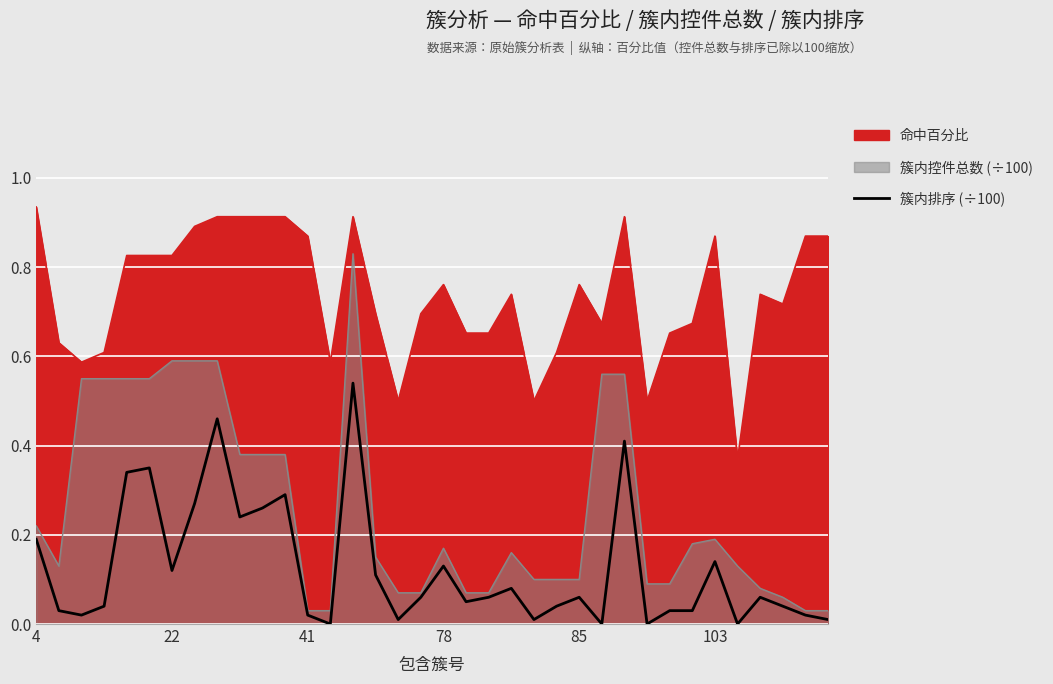

Which category has the lowest value across all series?

13